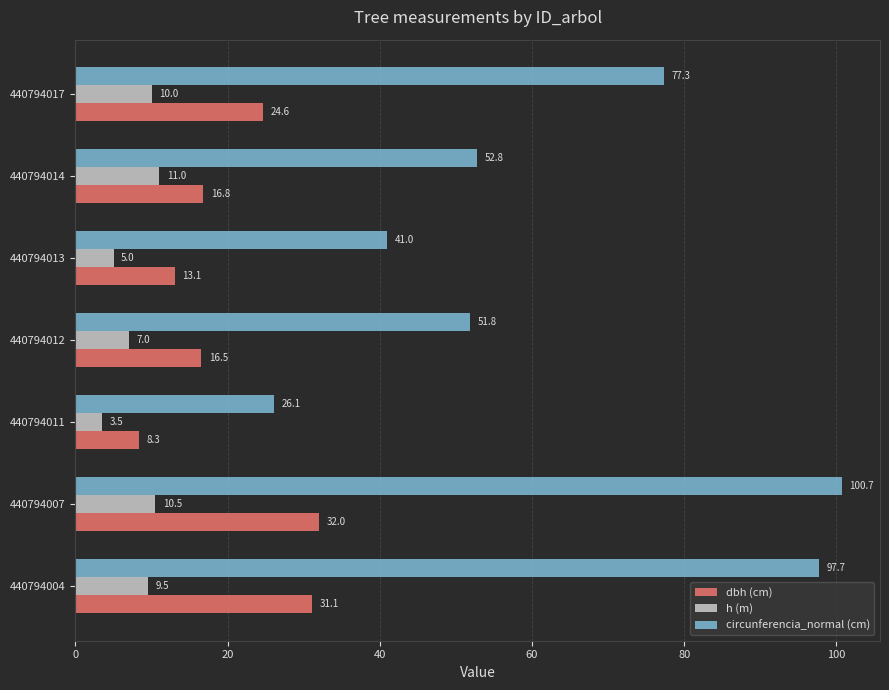

At which category is the sum across all series the highest?

440794007